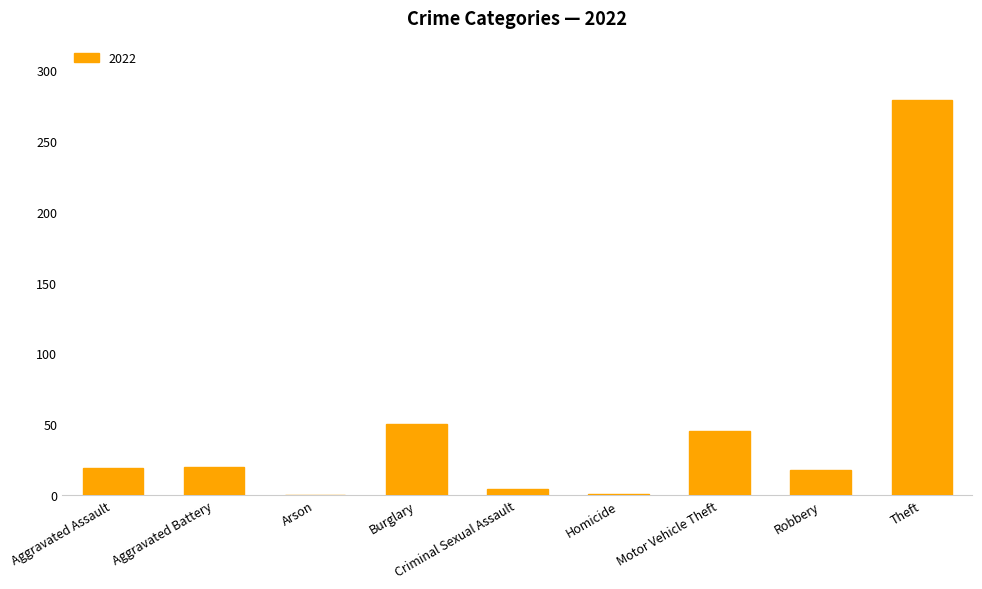

Is it true that the value at Burglary is 50?

True